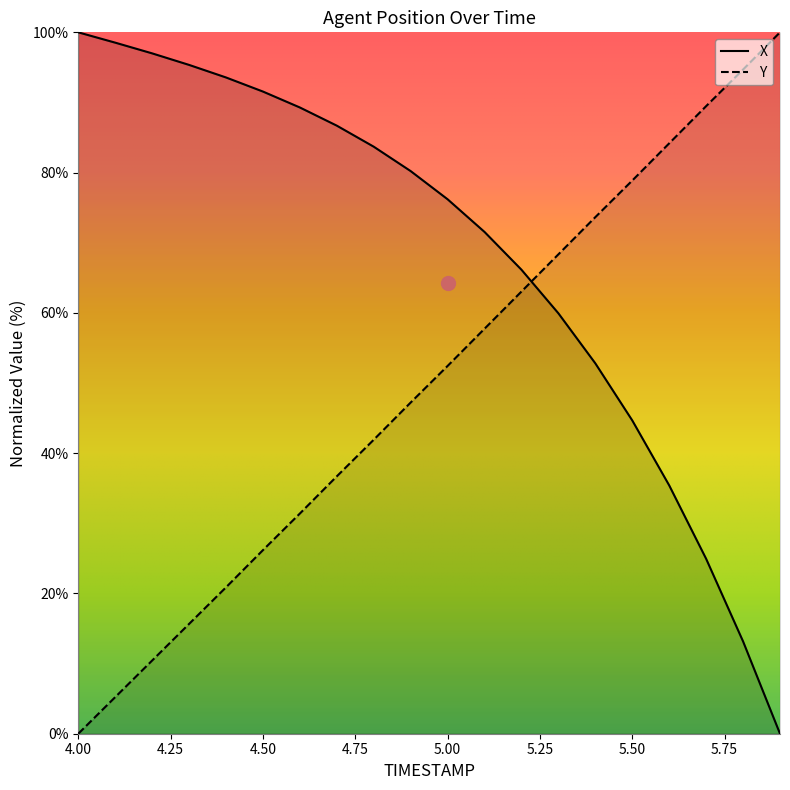

What is the total value across all series at 4.3?

111.0